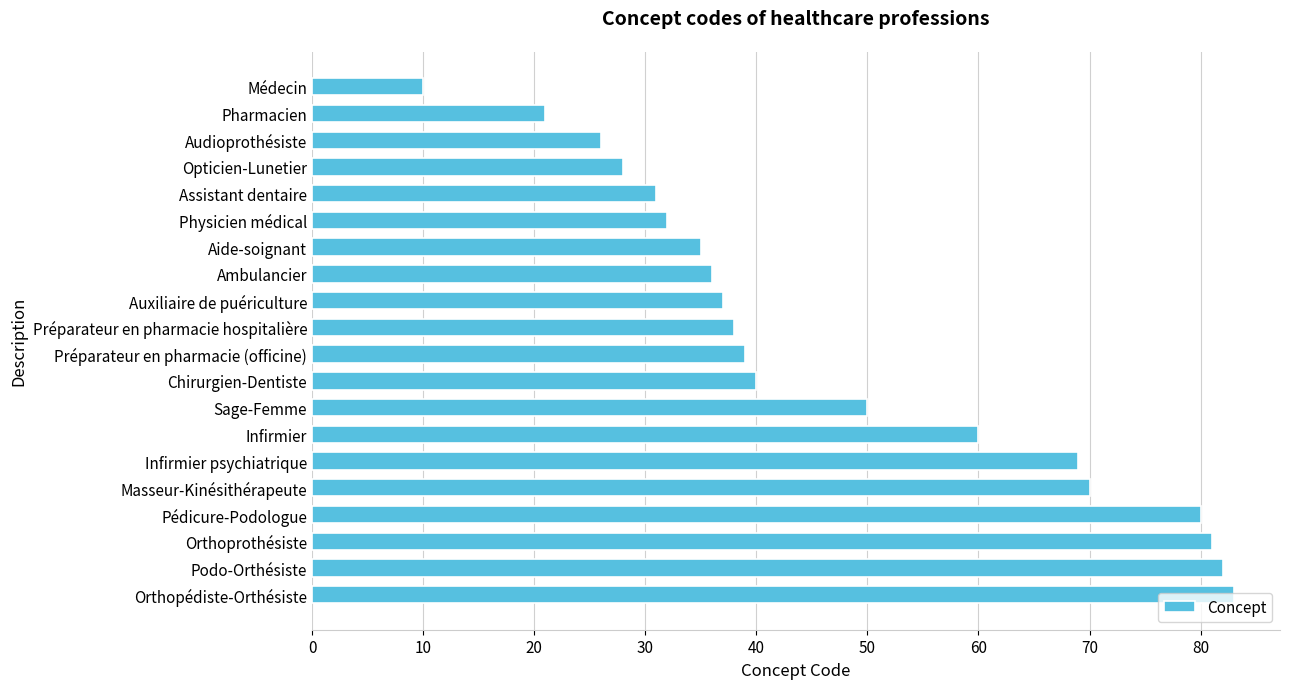

What is the sum of all values?

948